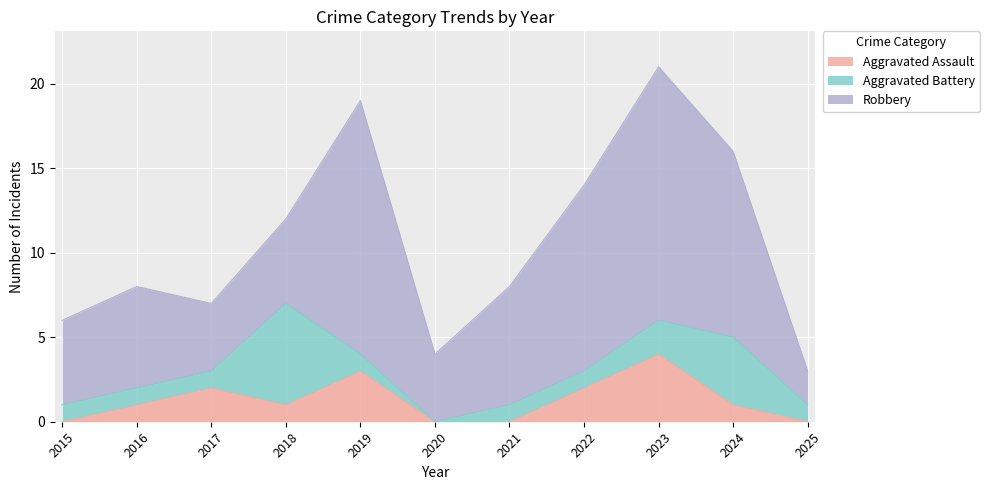

How many distinct data groups are displayed?

3